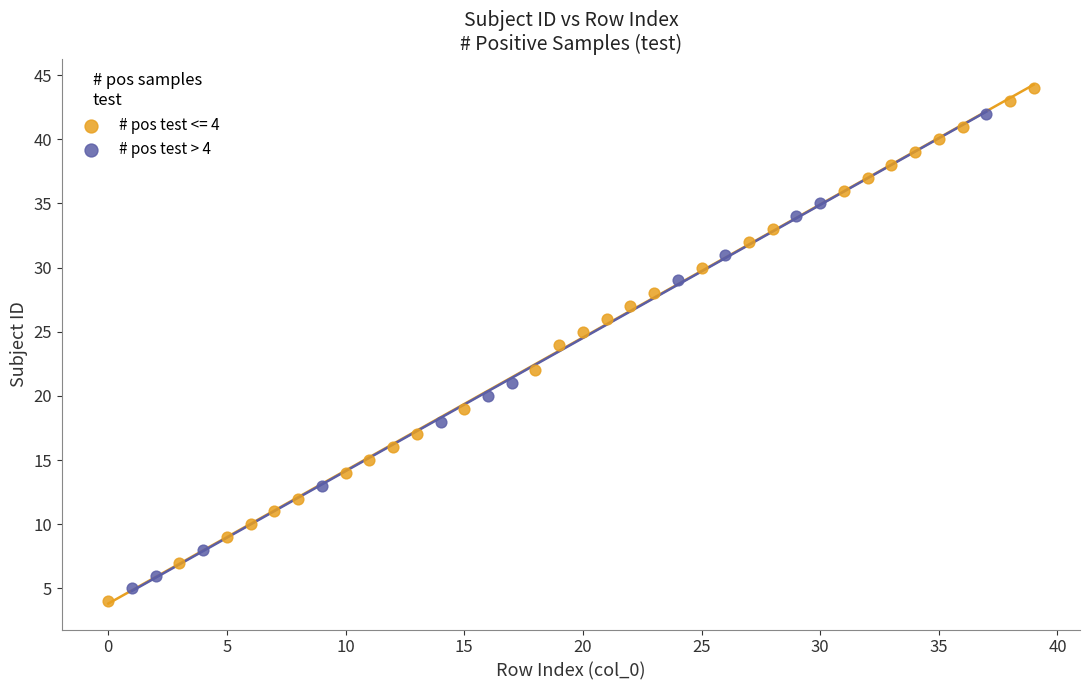

Which series has the largest Y range (max minus min)?

# pos test <= 4